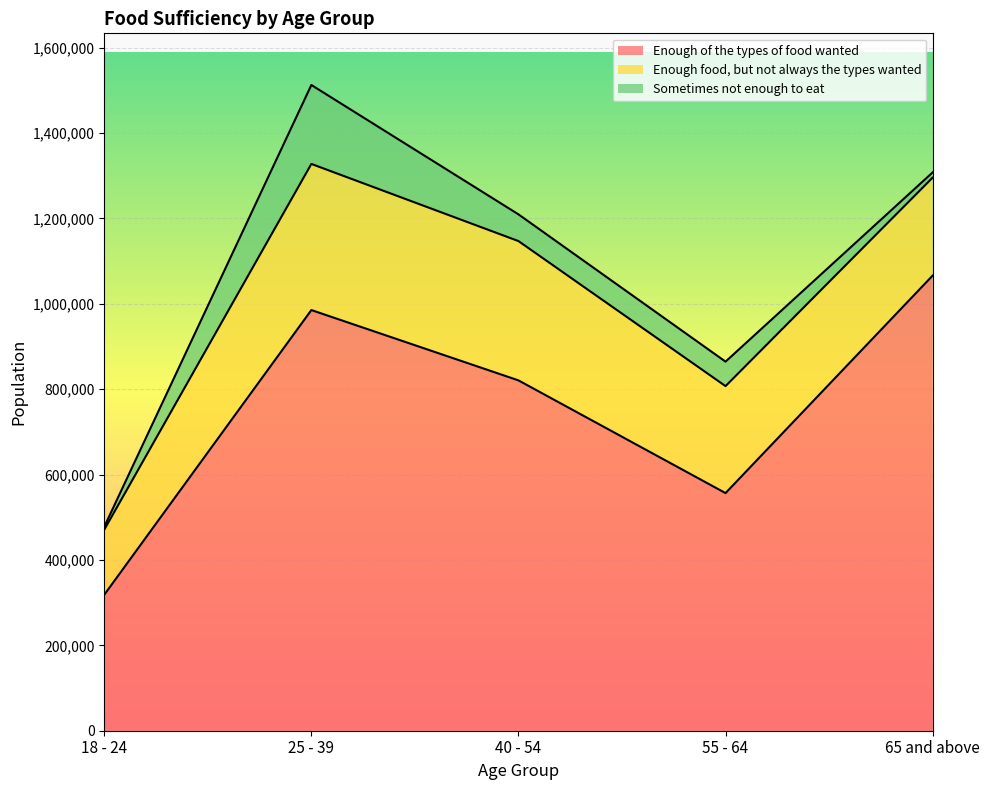

What is the value of the Sometimes not enough to eat point at the 3rd from the left?

62585